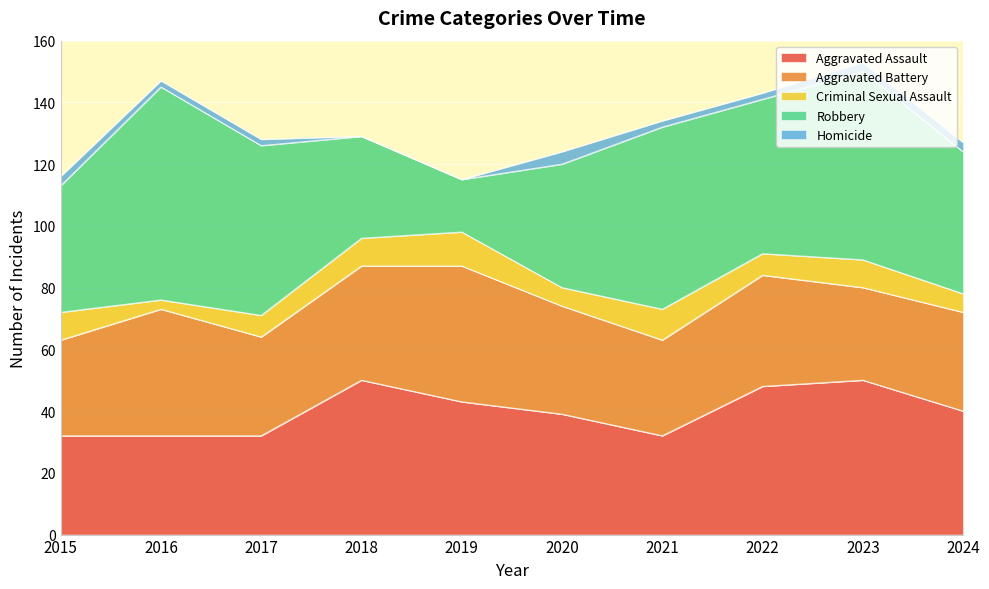

True or false: Aggravated Battery has a value of 31 at 2015.

True